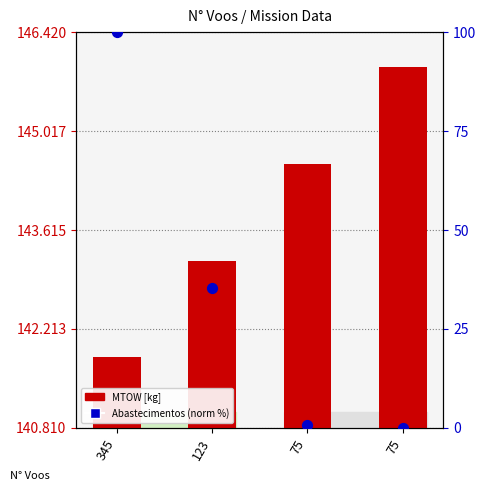

Which series reaches the minimum Y coordinate?

Abastecimentos (norm %)